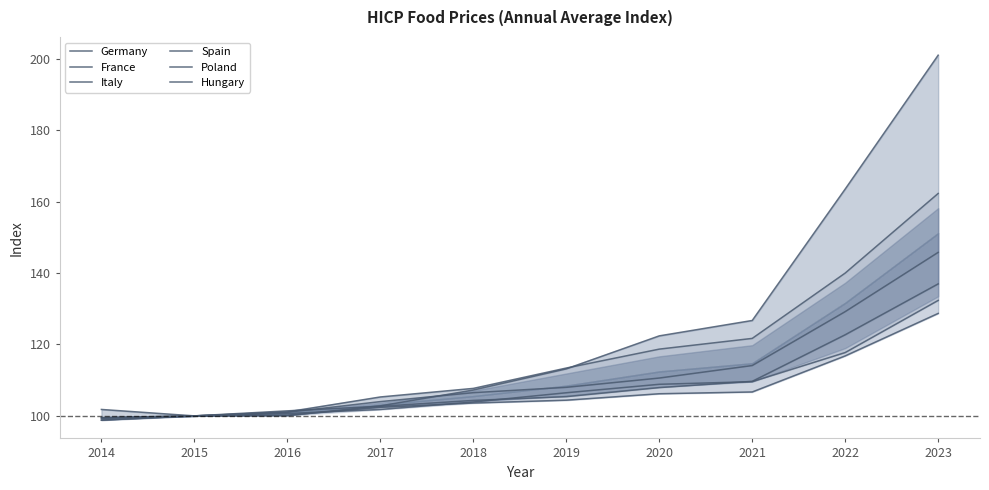

Read the France value at 2021.

109.6